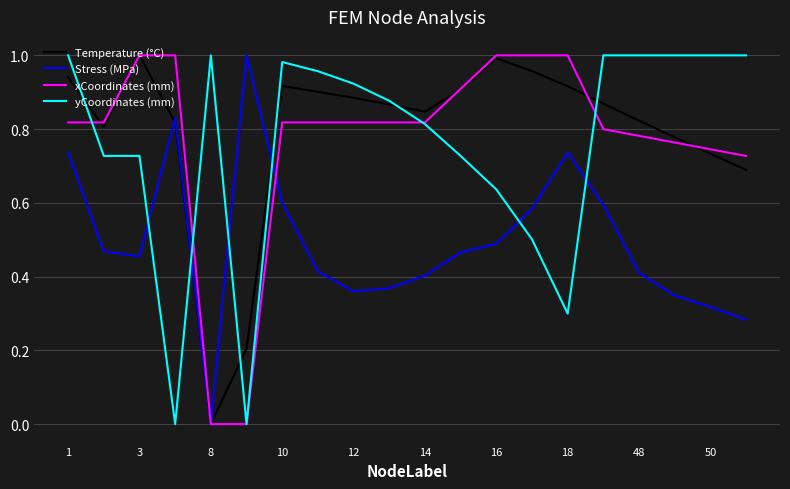

How many lines are shown in the chart?

4